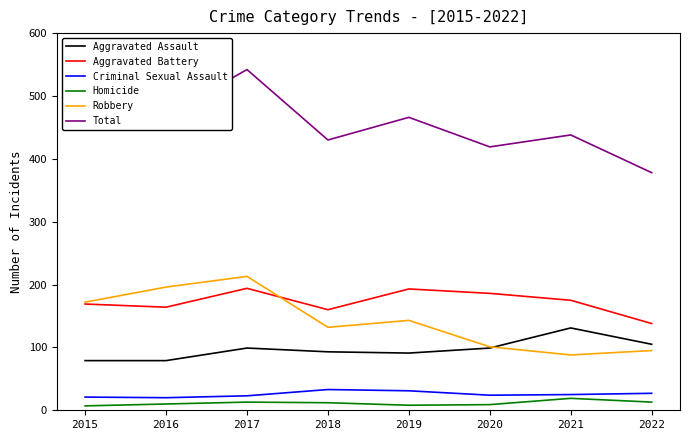

True or false: Criminal Sexual Assault and Aggravated Battery intersect in this chart.

False